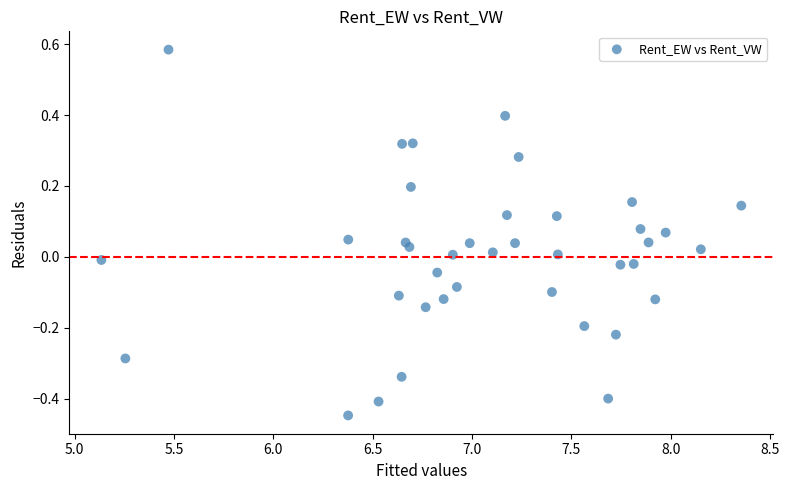

What is the range of X values (max minus min)?

3.2